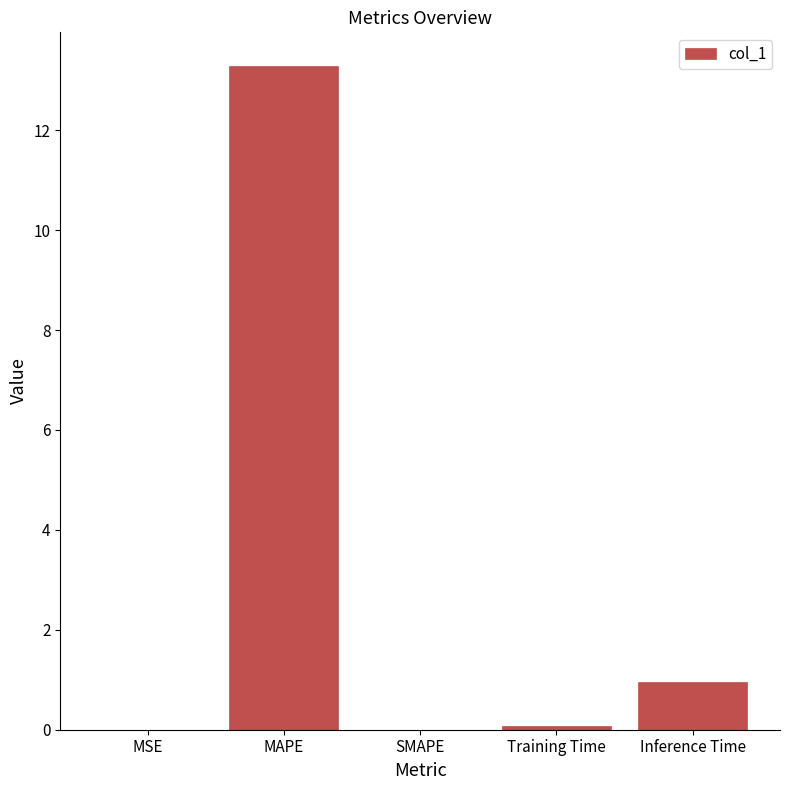

The chart shows a value of 1.6 at Inference Time. True or false?

False